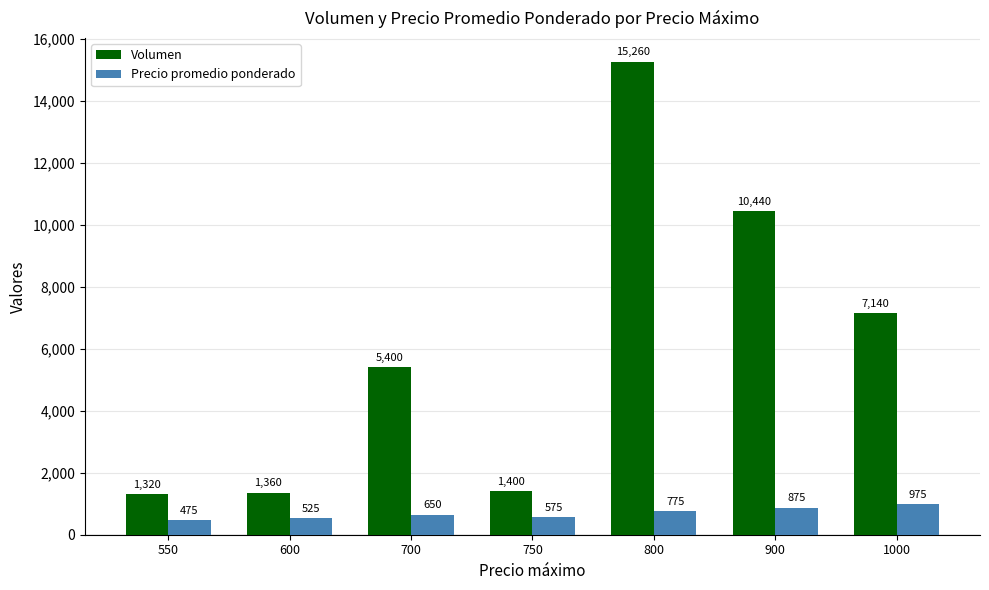

What is the sum of all Precio promedio ponderado values?

4850